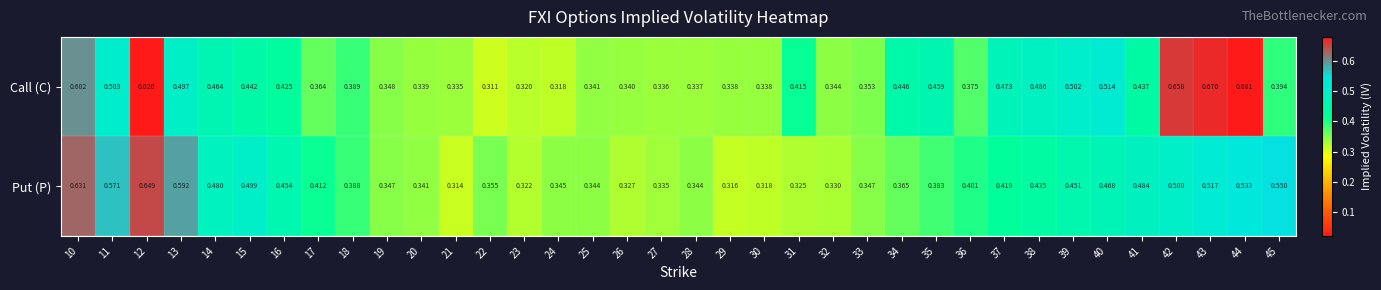

At how many categories does at least one series exceed 0?

36